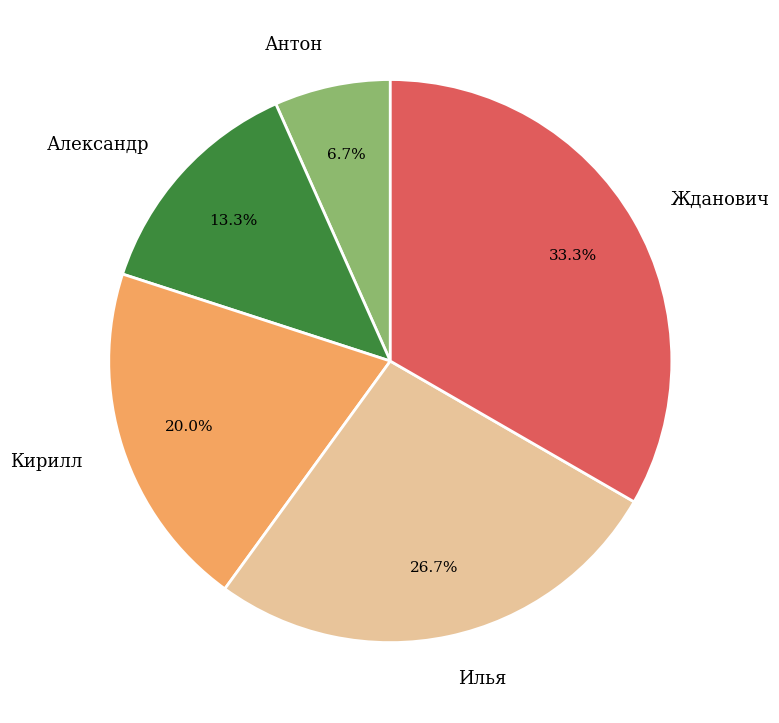

Rank the categories by value from lowest to highest.

Антон, Александр, Кирилл, Илья, Жданович